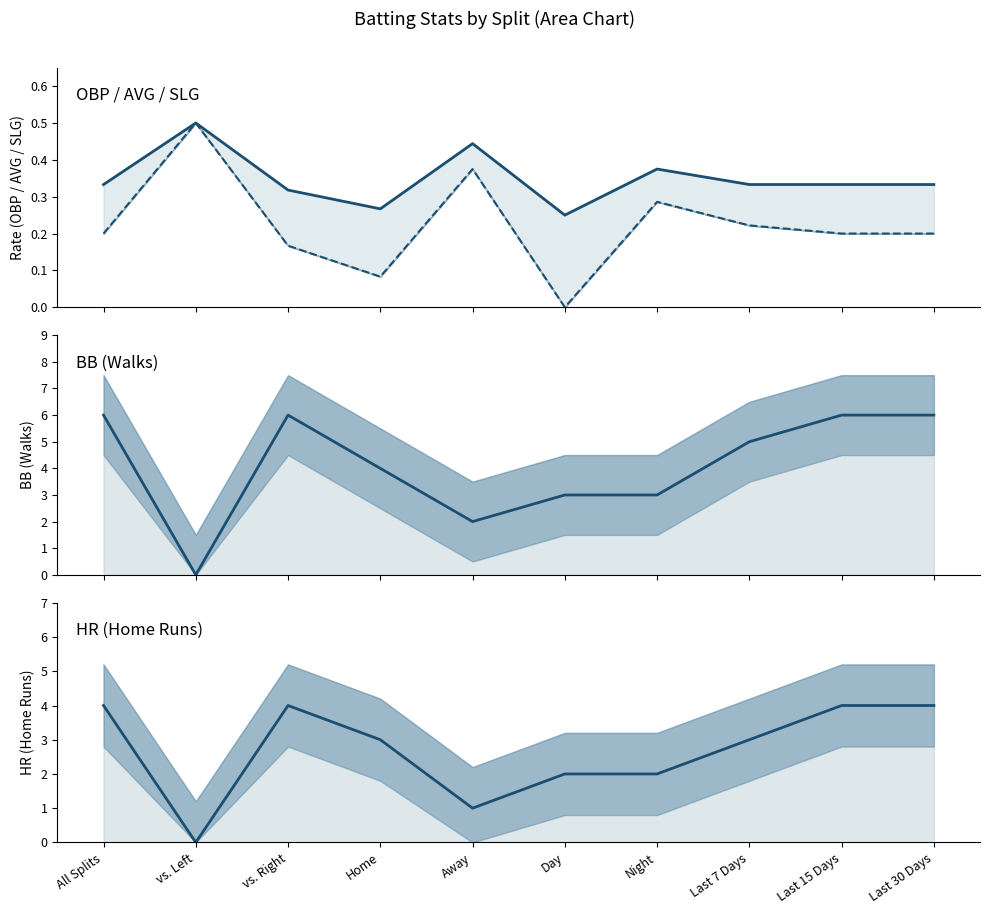

Count the HR values in the range 2 to 4.

8